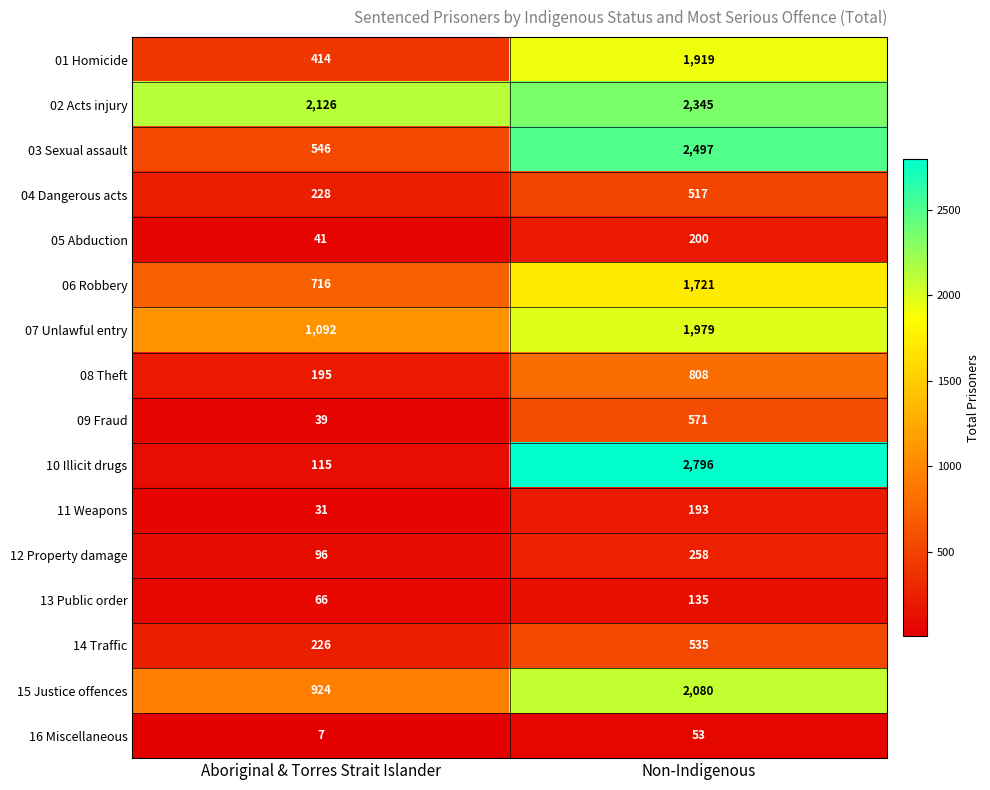

True or false: 09 Fraud has a value of 571 at Non-Indigenous.

True